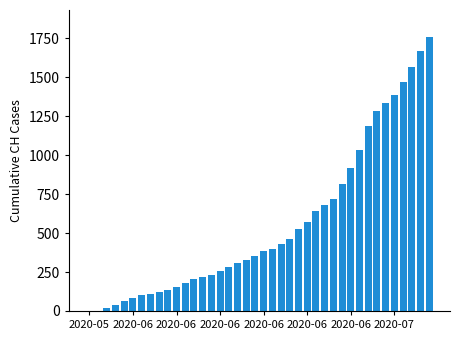

What is the greatest value displayed?

1757